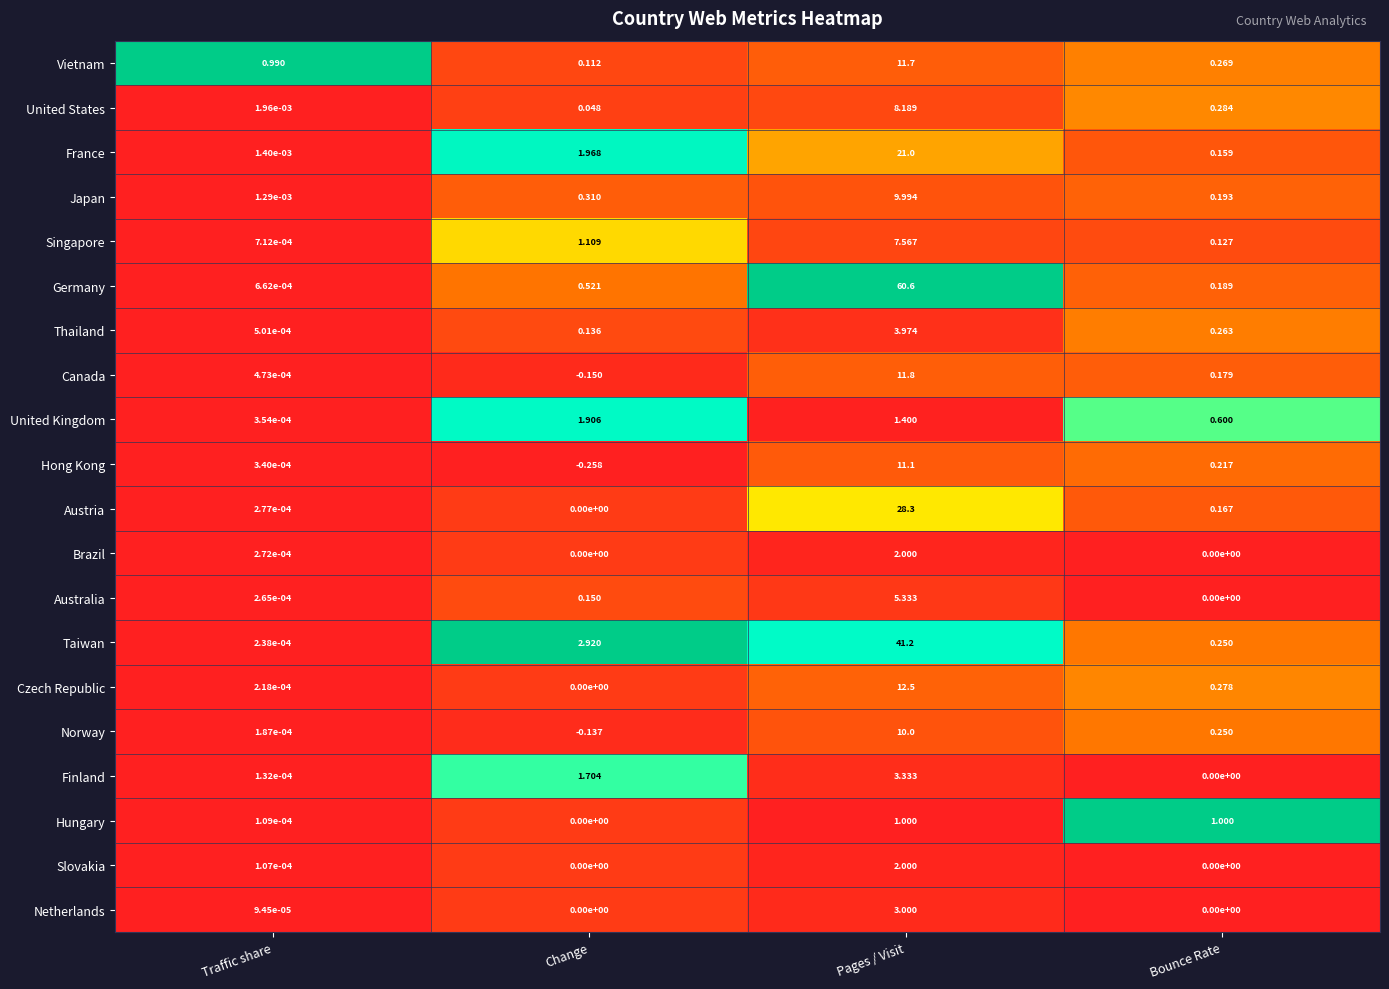

Which series has the largest total across all categories?

Germany